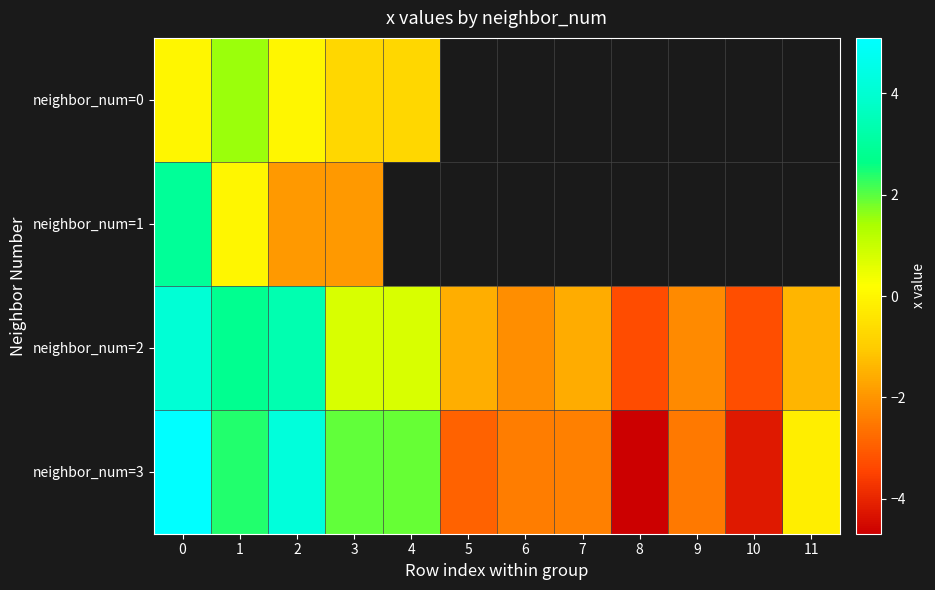

What is the difference between the second highest and minimum values in the neighbor_num=2 series?

6.7